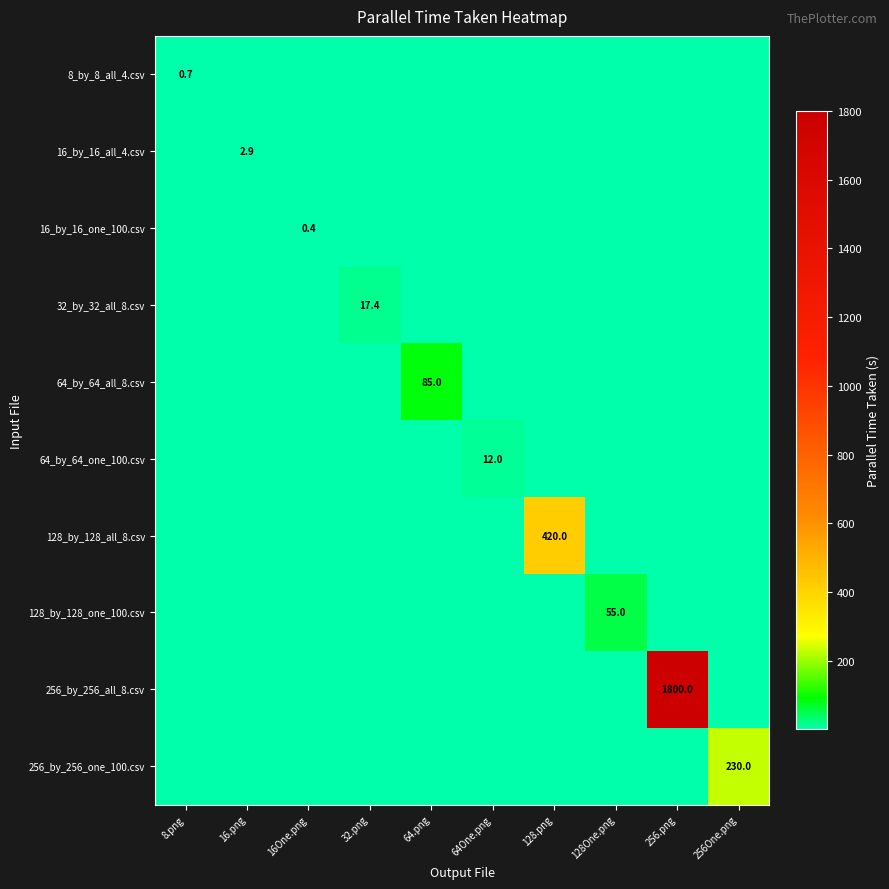

Which label corresponds to the largest value in the chart?

256.png